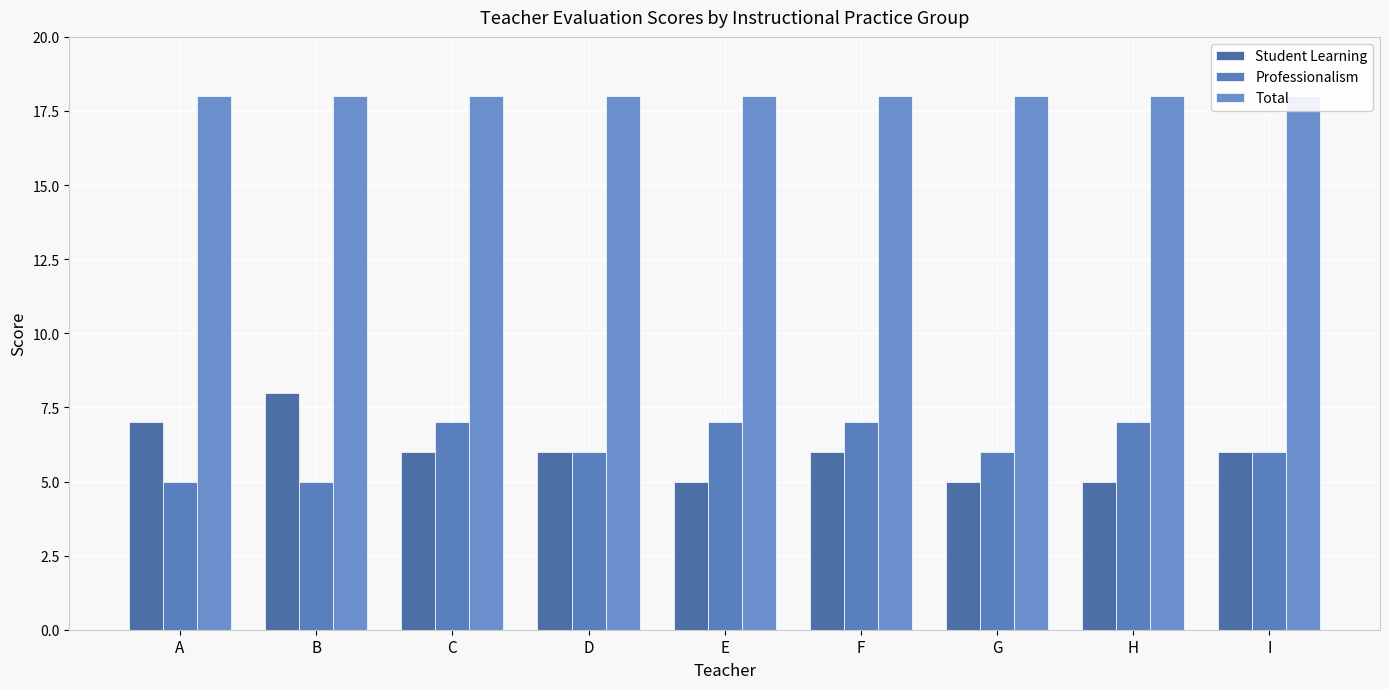

What is the difference between the maximum and second lowest values in the Professionalism series?

2